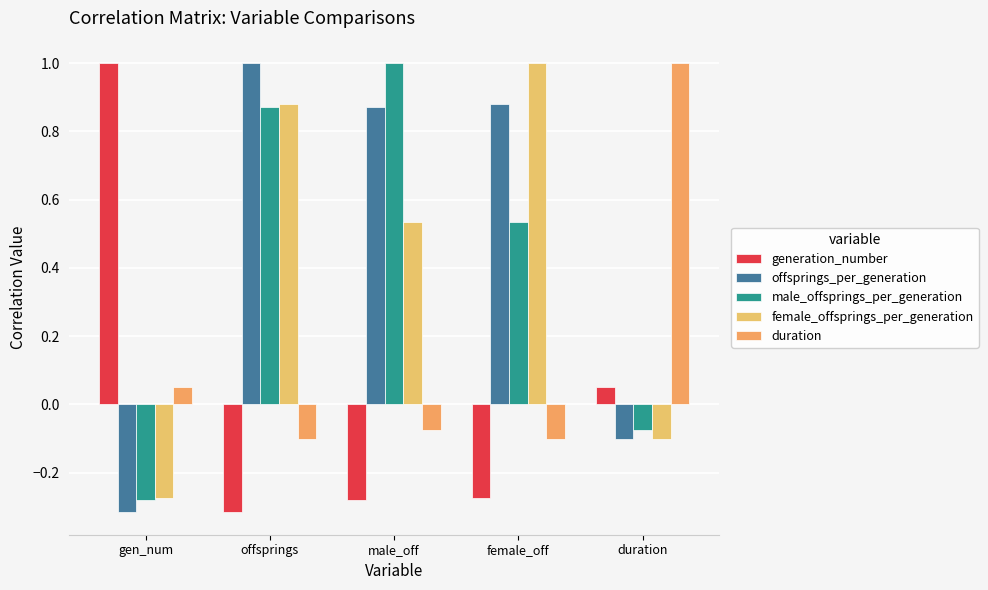

What is the difference between the maximum and second lowest values in the duration series?

1.1